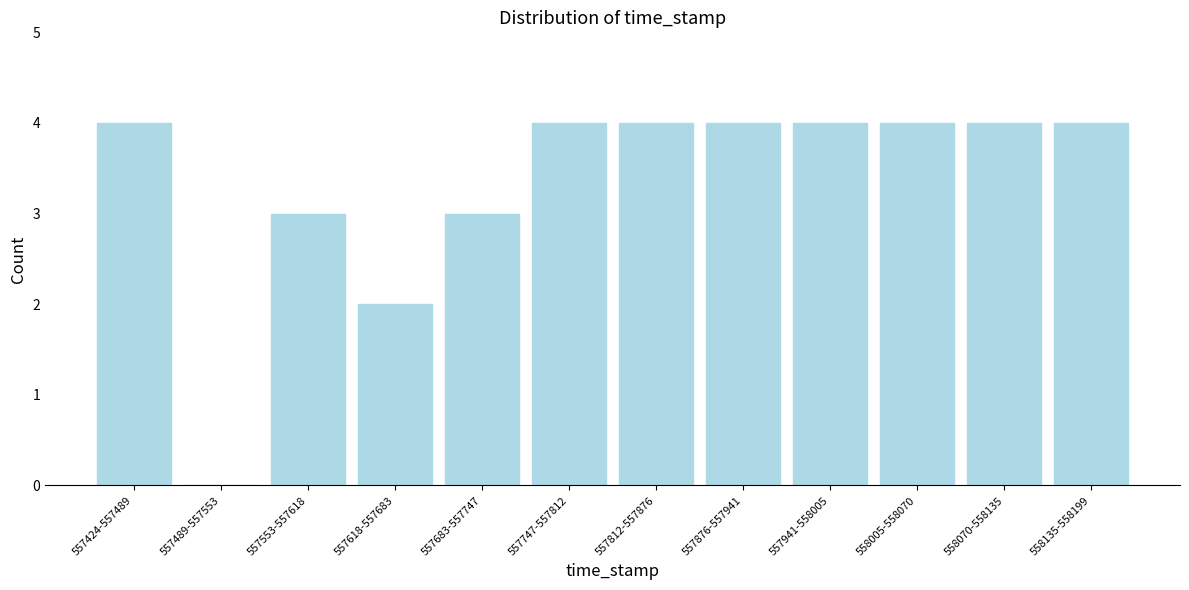

Reading right to left, transcribe all the data shown in this chart.

558135-558199=4	558070-558135=4	558005-558070=4	557941-558005=4	557876-557941=4	557812-557876=4	557747-557812=4	557683-557747=3	557618-557683=2	557553-557618=3	557489-557553=0	557424-557489=4